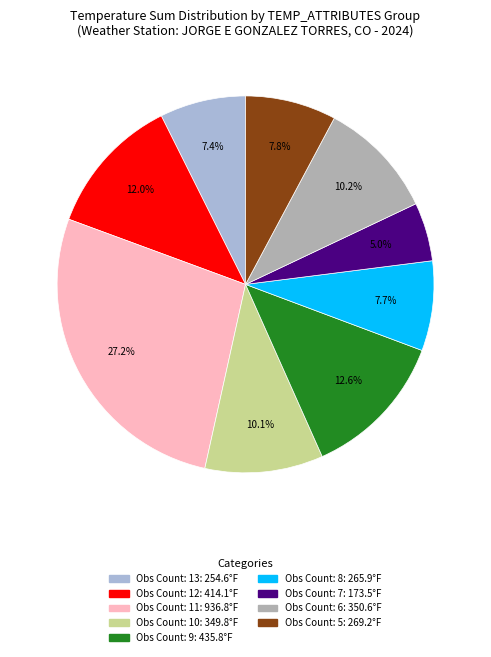

Count the number of slices in the pie.

9